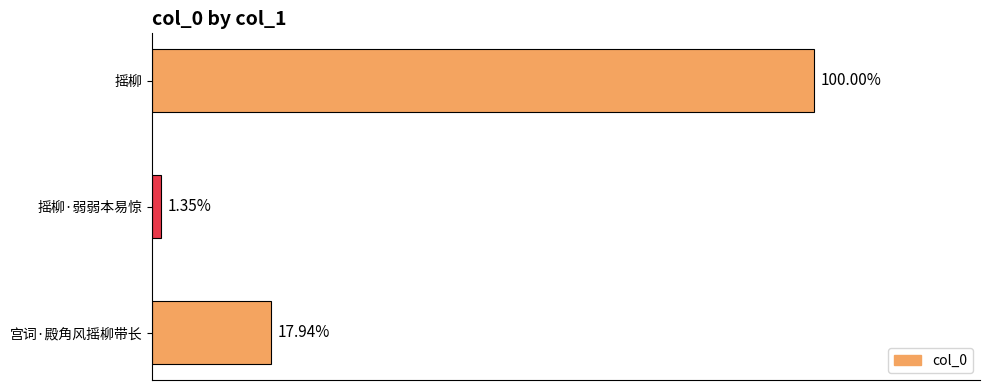

Are the bars horizontal?

Yes